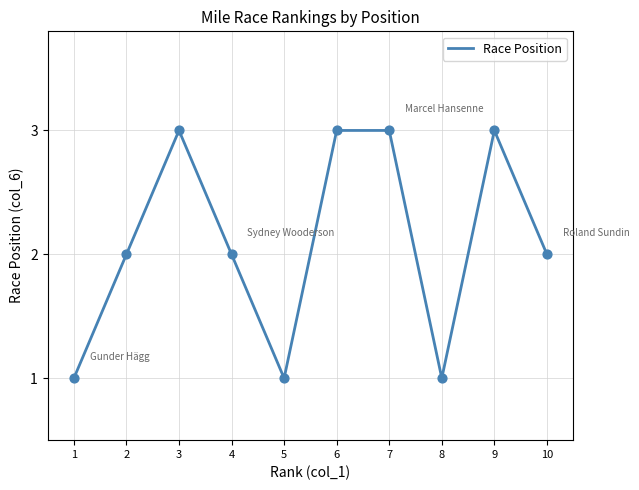

Between 9 and 4, which is larger?

9